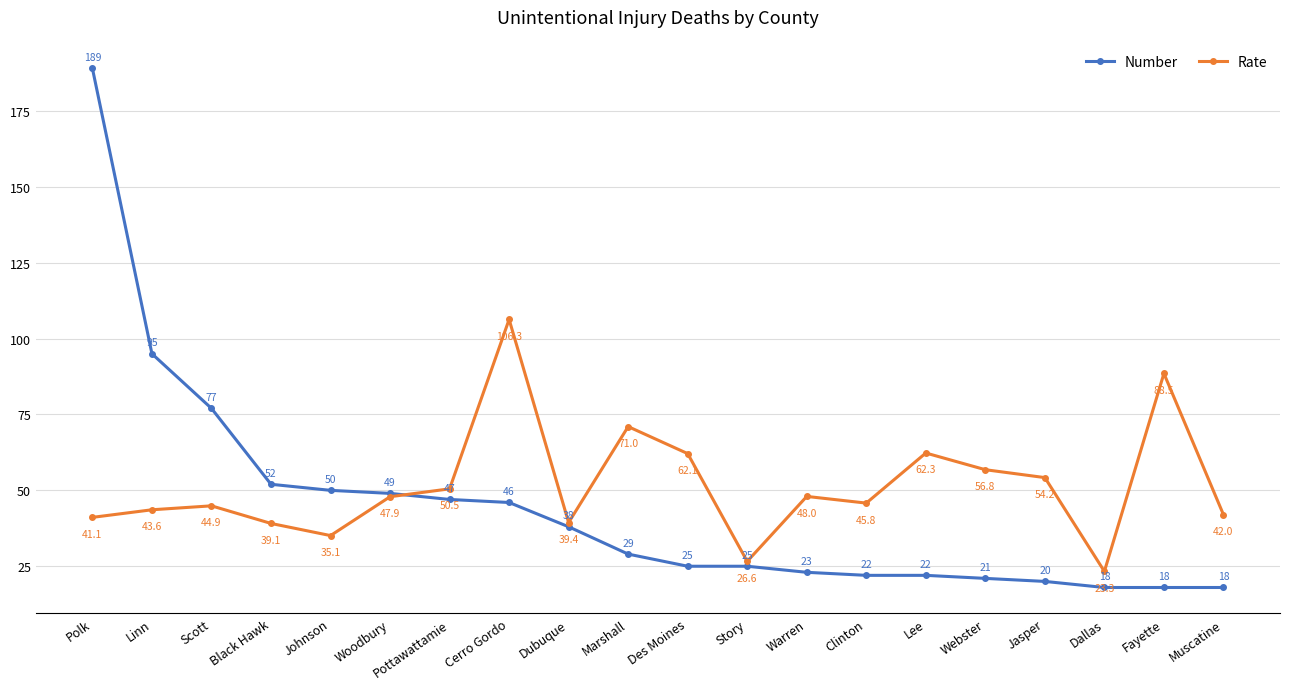

What is the label of the 18th point from the right?

Scott